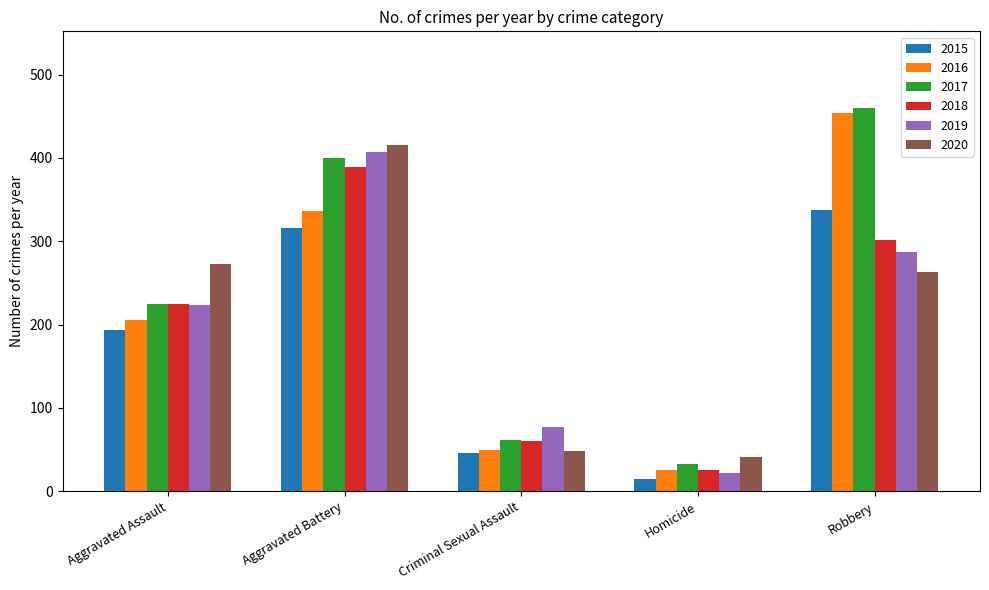

Reading left to right, extract all data points from this chart.

2015: 194	316	46	15	337
2016: 206	336	50	26	454
2017: 225	400	62	33	460
2018: 225	389	60	25	301
2019: 223	407	77	22	287
2020: 273	415	48	41	263